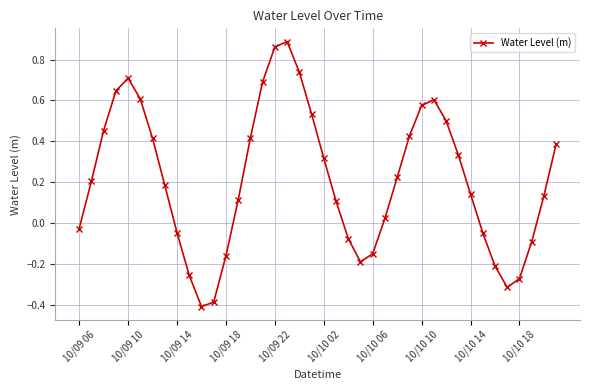

True or false: the data has more than 2 interior local peaks.

True